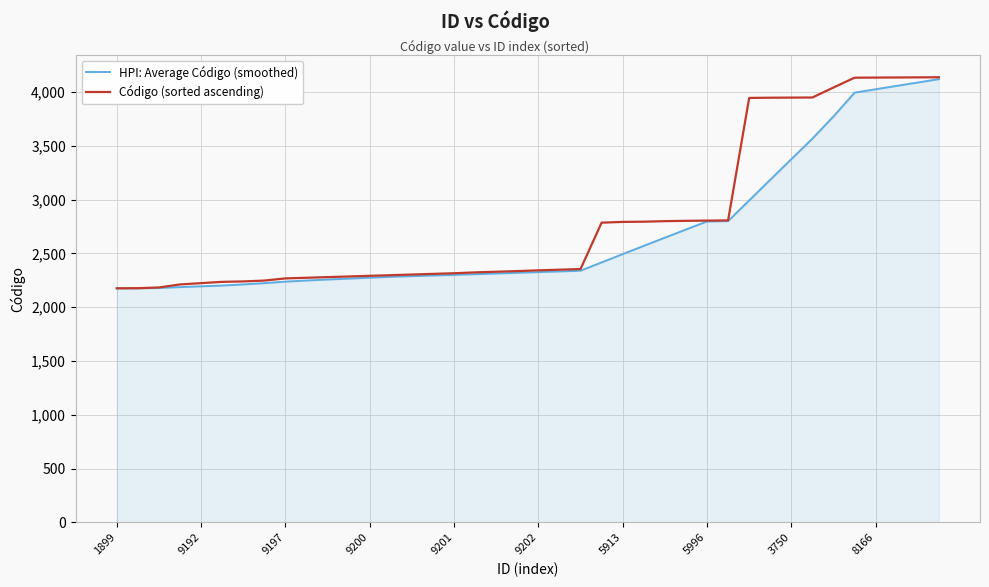

What is the highest value of the HPI: Average Código (smoothed) series?

4119.5